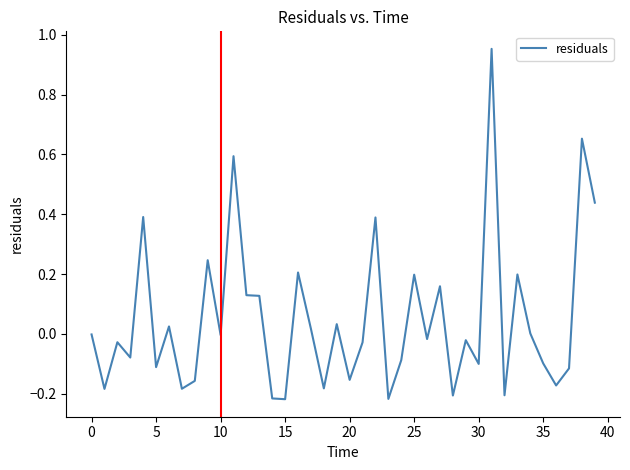

What is the difference between the maximum and minimum values?

1.2